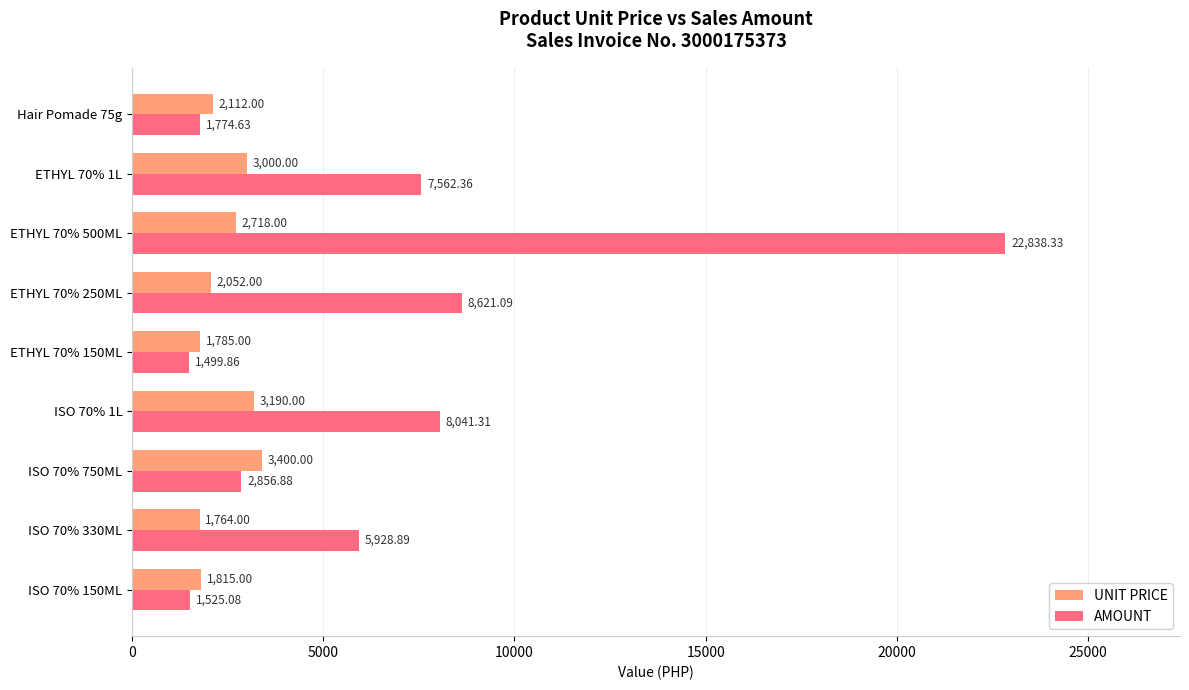

Between ISO 70% 750ML and ETHYL 70% 150ML, which series saw the biggest shift?

UNIT PRICE